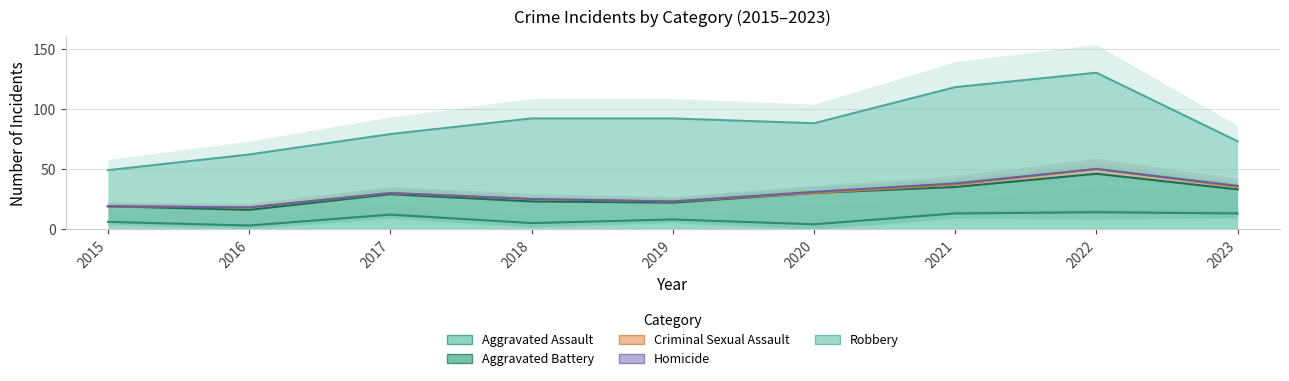

Which category has the highest value in the Criminal Sexual Assault series?

2022